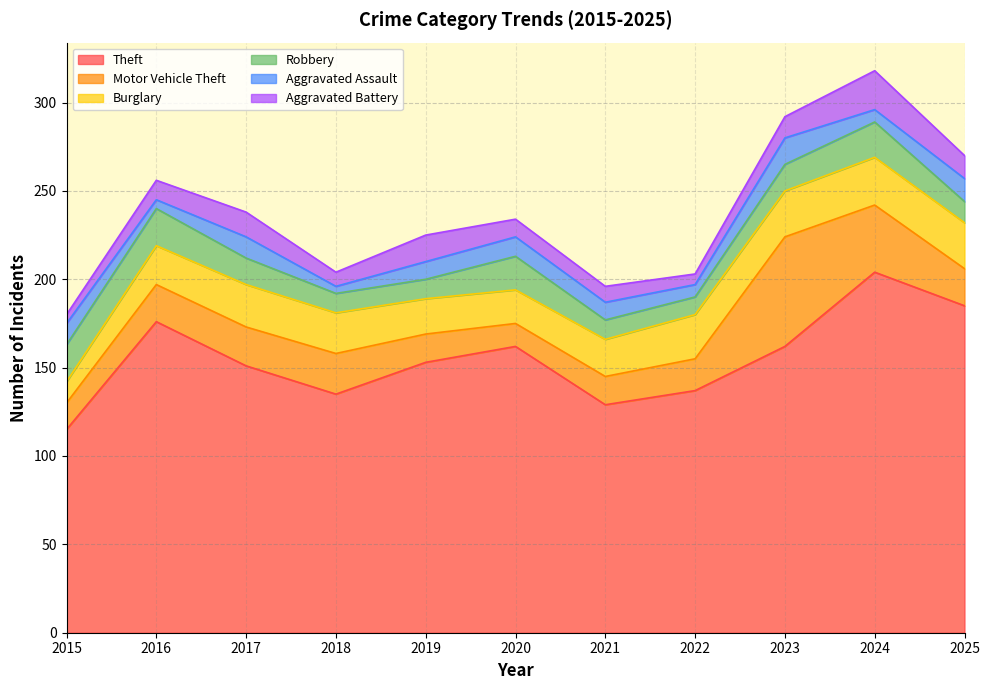

Rank the series at 2019 from highest to lowest value.

Theft, Burglary, Motor Vehicle Theft, Aggravated Battery, Robbery, Aggravated Assault